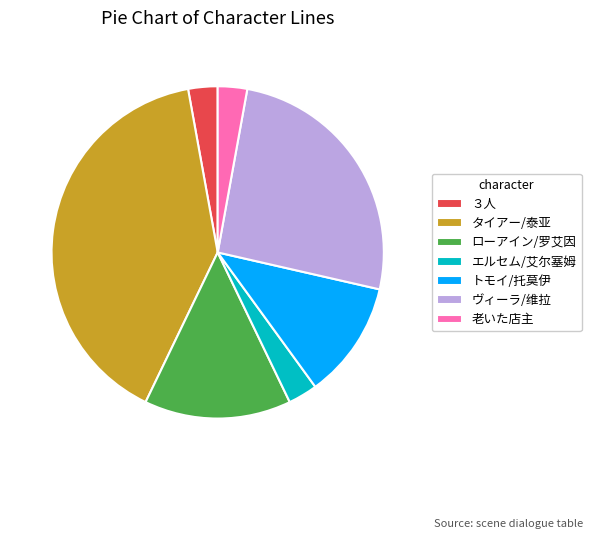

Between タイアー/泰亚 and エルセム/艾尔塞姆, which is larger?

タイアー/泰亚